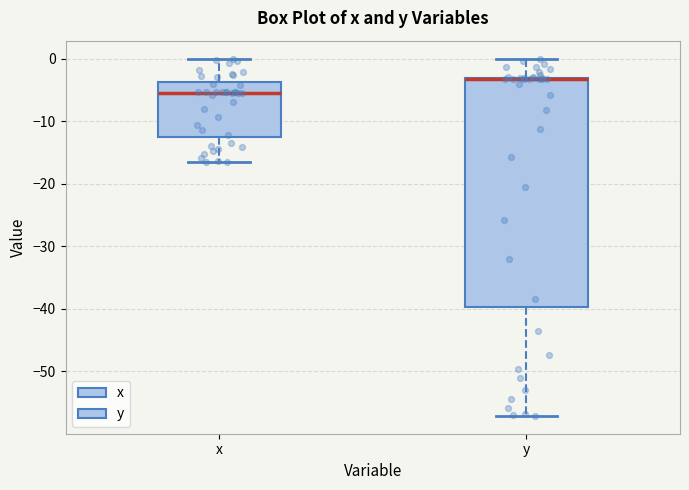

Where is the lower edge of the box for y on the y-axis? The values are not printed on the chart, so give them approximately, as read against the axis.

-40